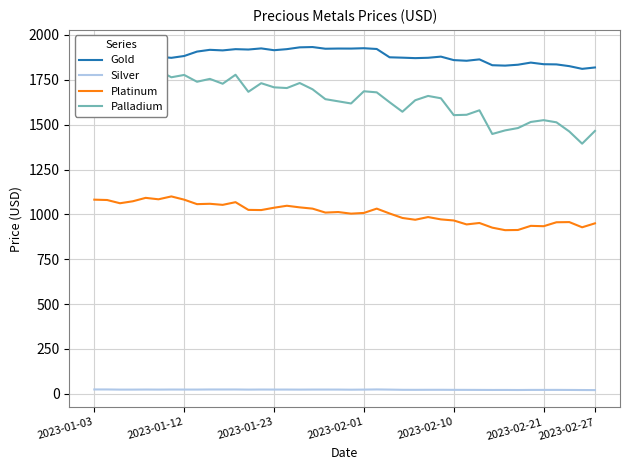

True or false: Gold and Platinum cross at least once.

False